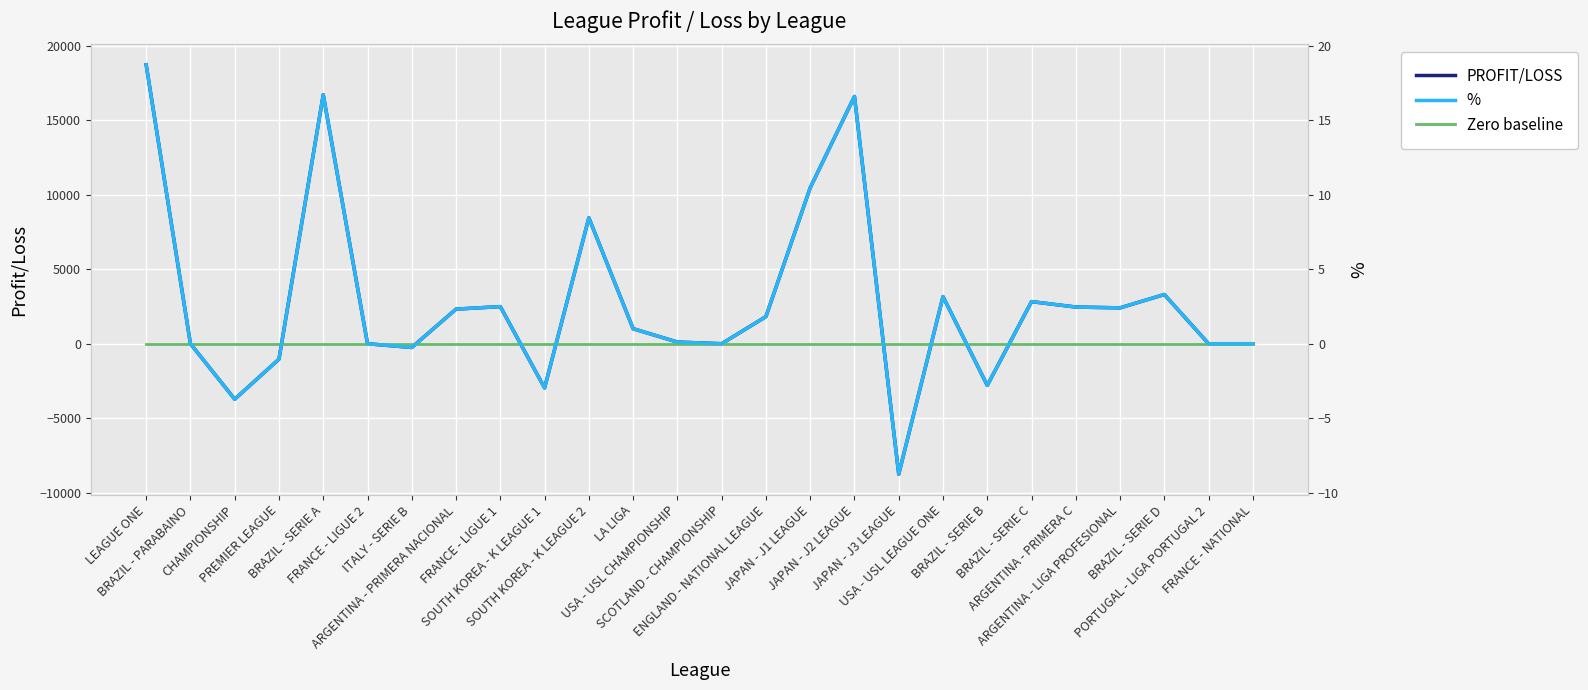

At which category is the sum across all series the highest?

LEAGUE ONE